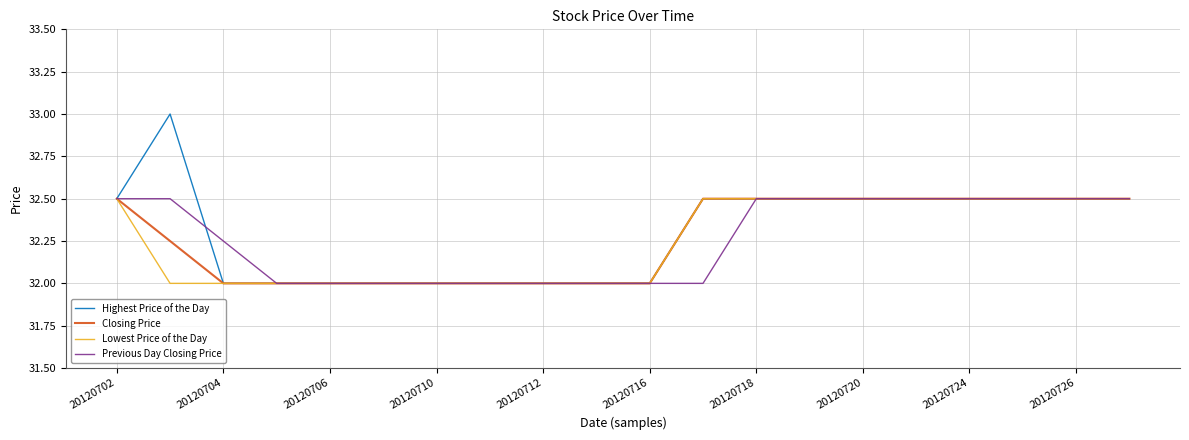

What is the minimum value shown in the chart?

32.0